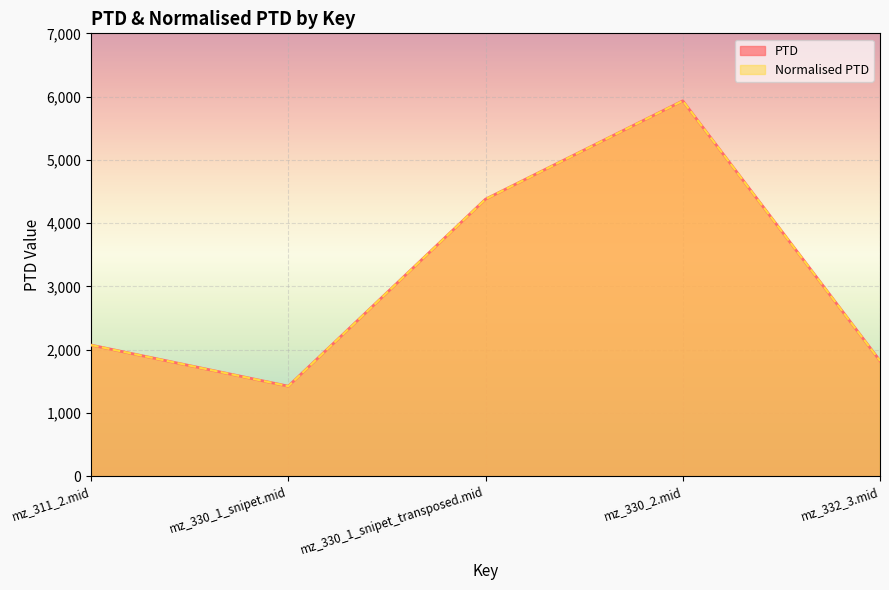

At which category does PTD reach its first local valley?

mz_330_1_snipet.mid